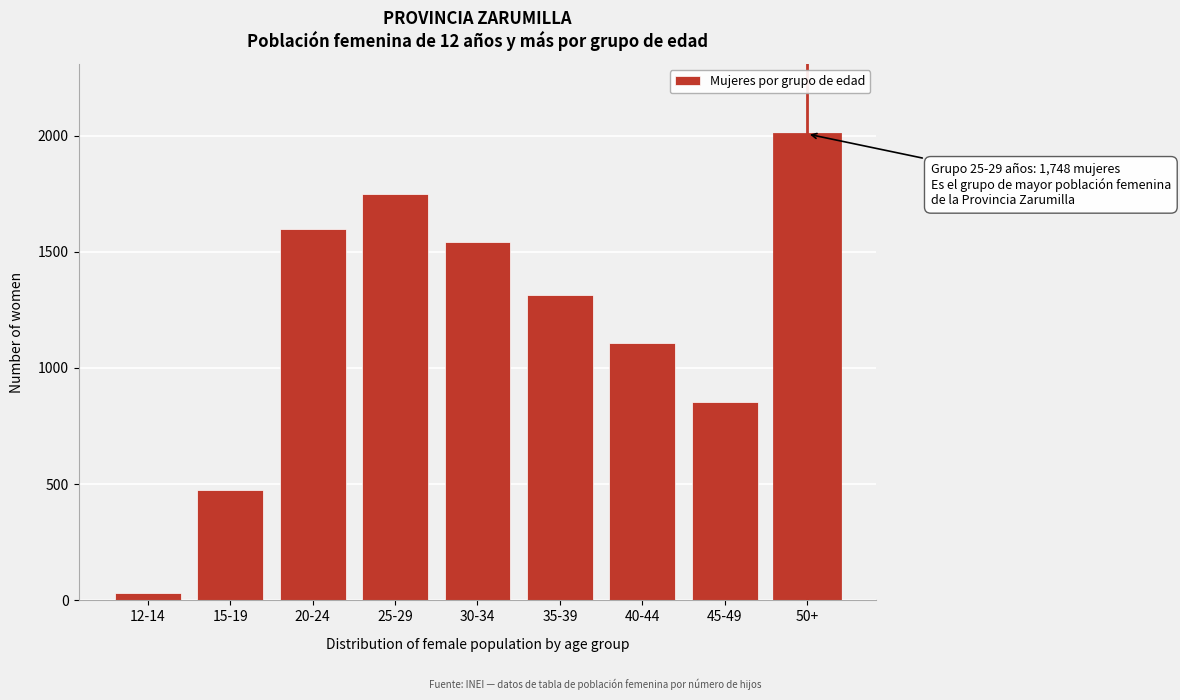

Reading left to right, list all the values displayed in this chart.

32	475	1596	1748	1540	1316	1109	854	2007